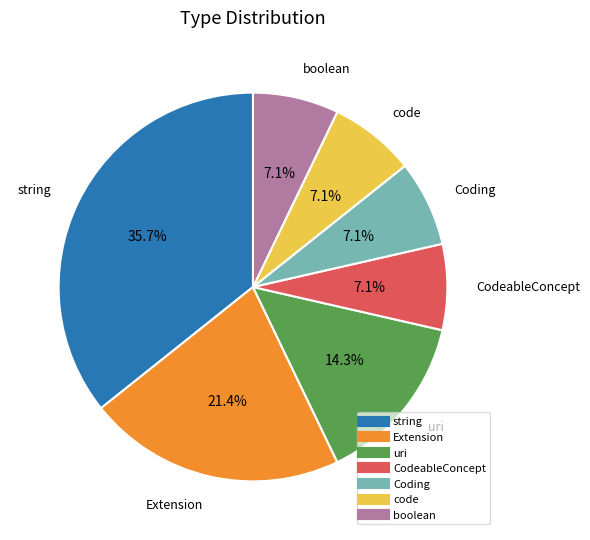

Does any single category account for the majority?

No